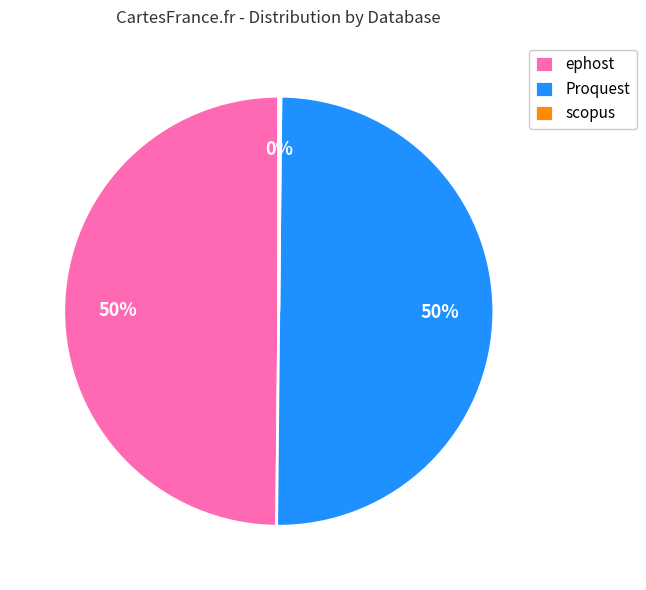

To the nearest percent, what is the average slice percentage?

33%